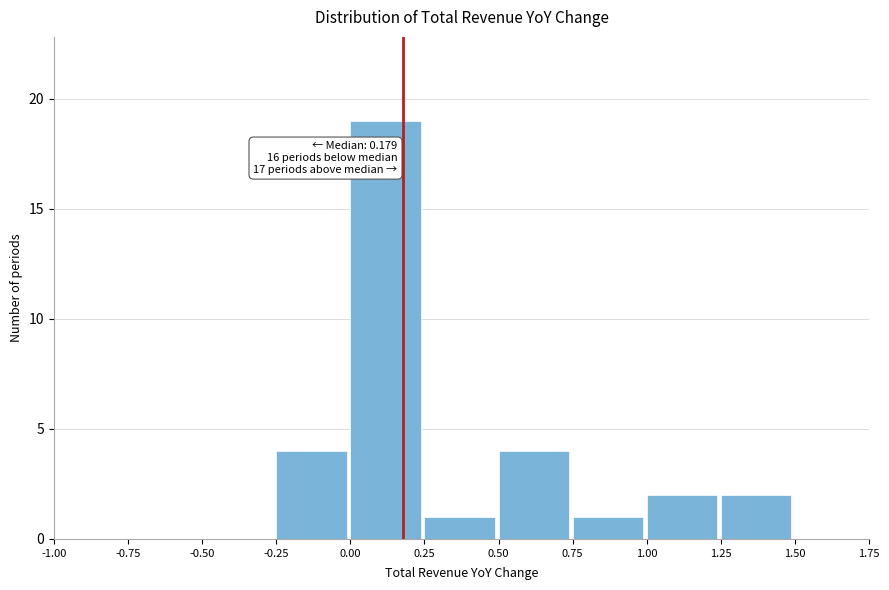

Over which range of the x-axis is the bar tallest?

0.00 to 0.25